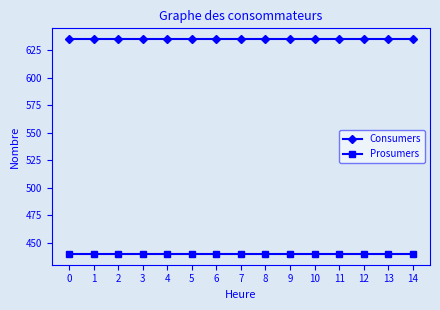

List the series in order of their peak value, highest first.

Consumers, Prosumers